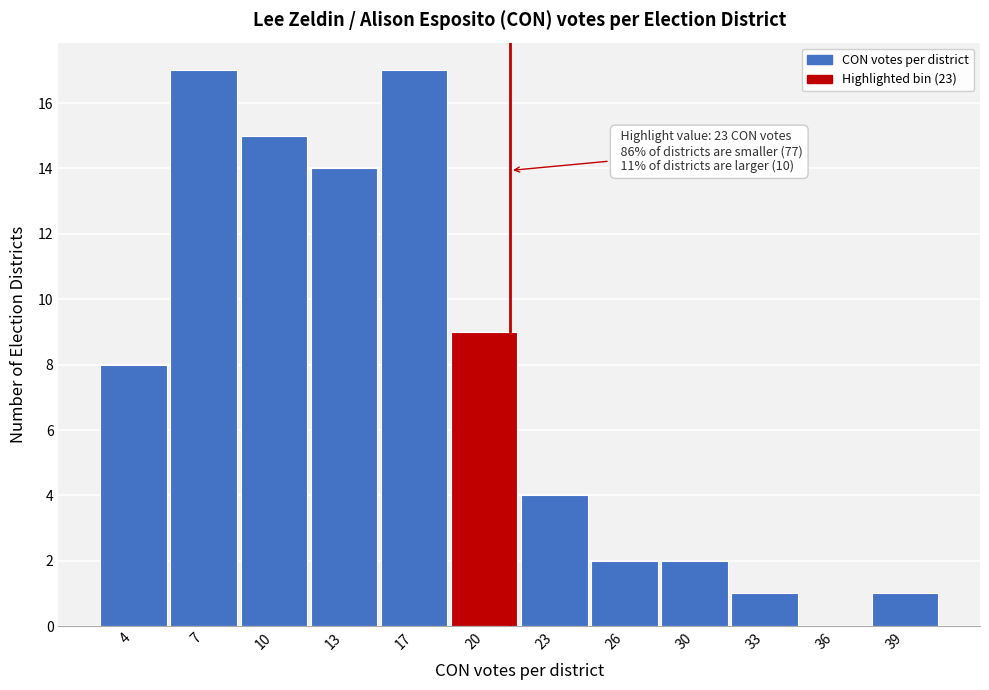

Reading left to right, list all the values displayed in this chart.

4=8	7=17	10=15	13=14	17=17	20=9	23=4	26=2	30=2	33=1	36=0	39=1